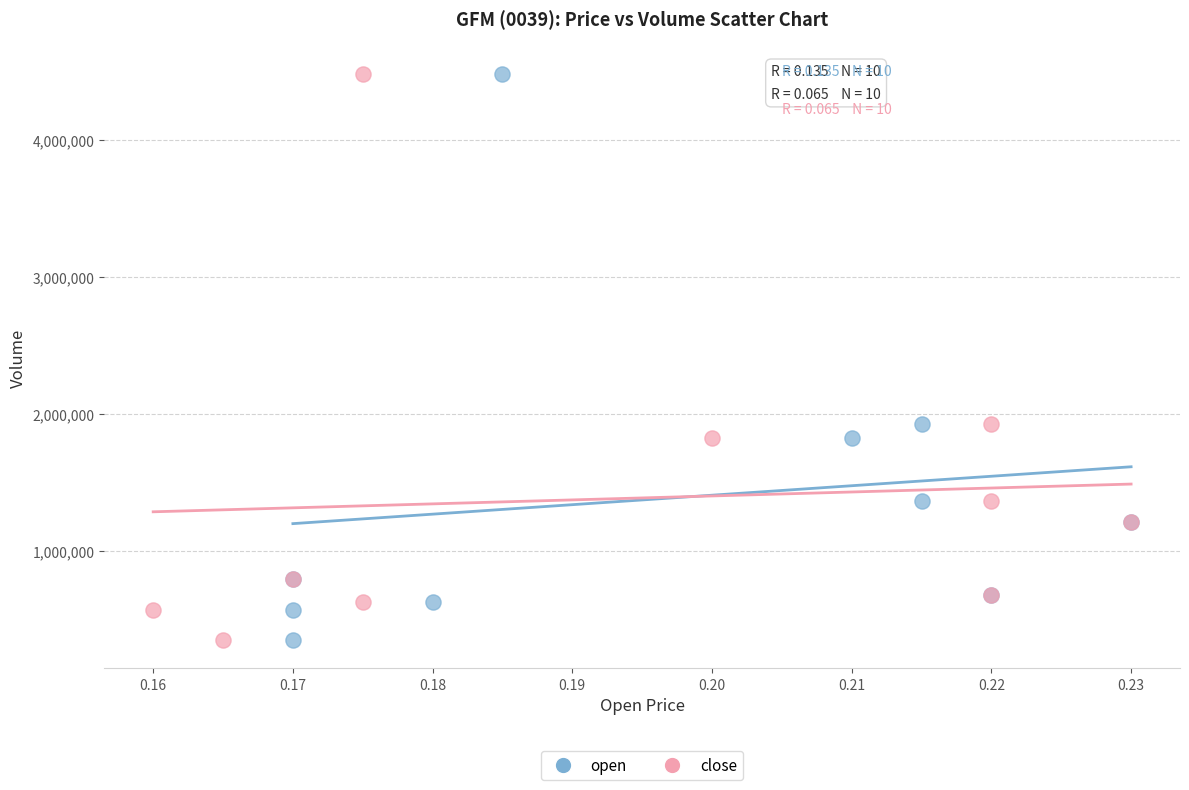

What are all the series names shown in the legend?

open, close